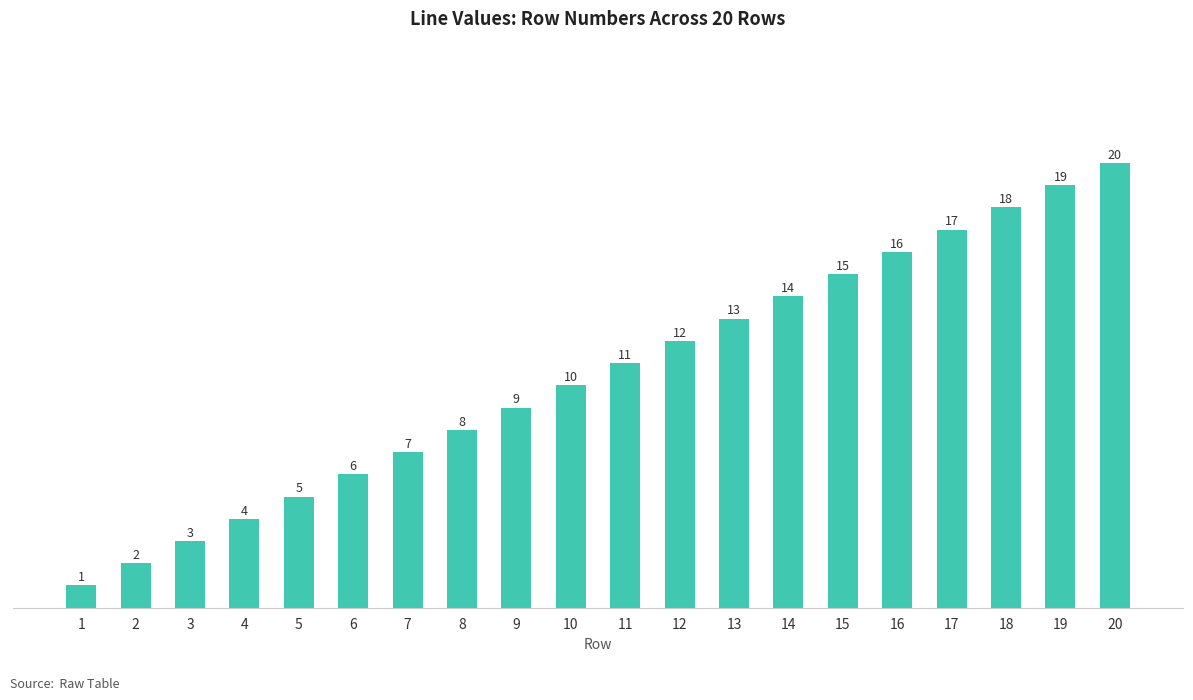

Rank the categories by value from lowest to highest.

1, 2, 3, 4, 5, 6, 7, 8, 9, 10, 11, 12, 13, 14, 15, 16, 17, 18, 19, 20